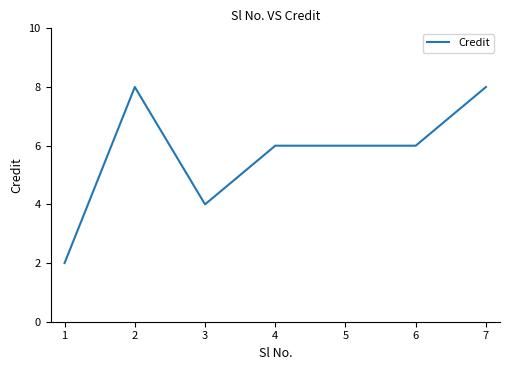

True or false: there are more than 2 points higher than both neighbors.

False